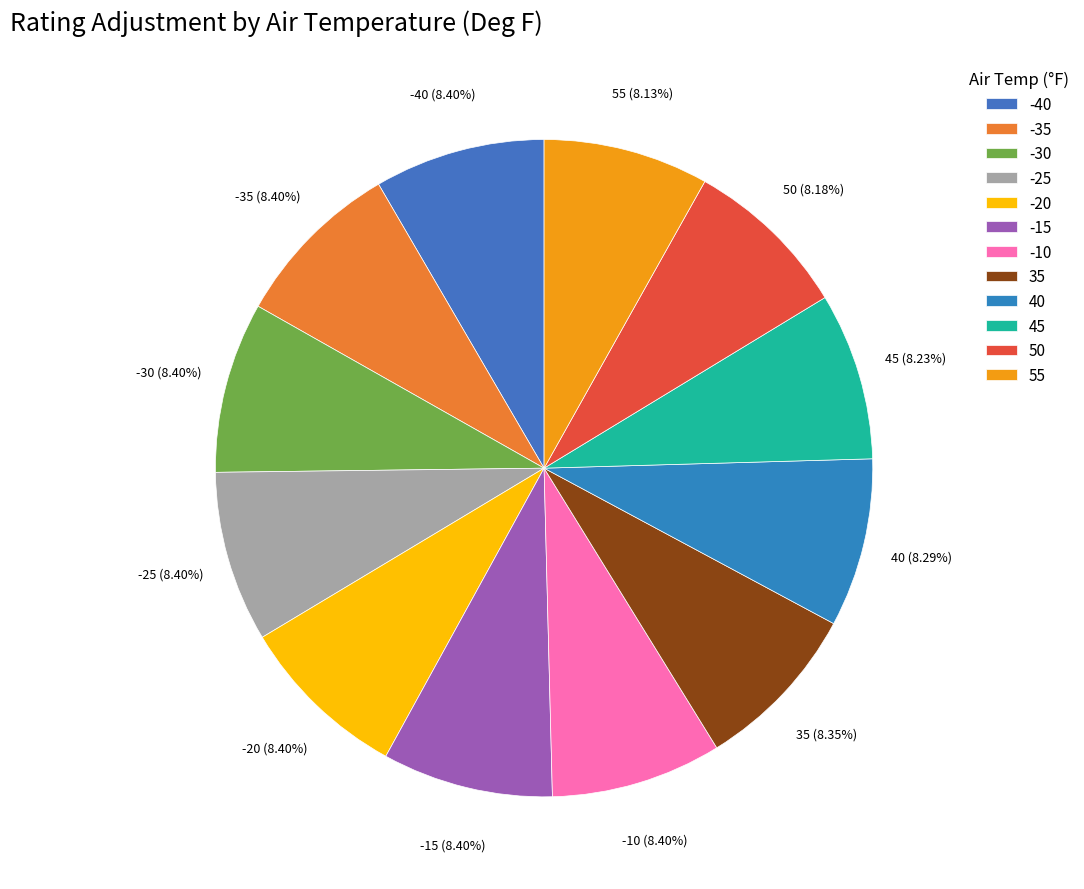

What is the ratio of the value at -35 to the value at -10?

1.0